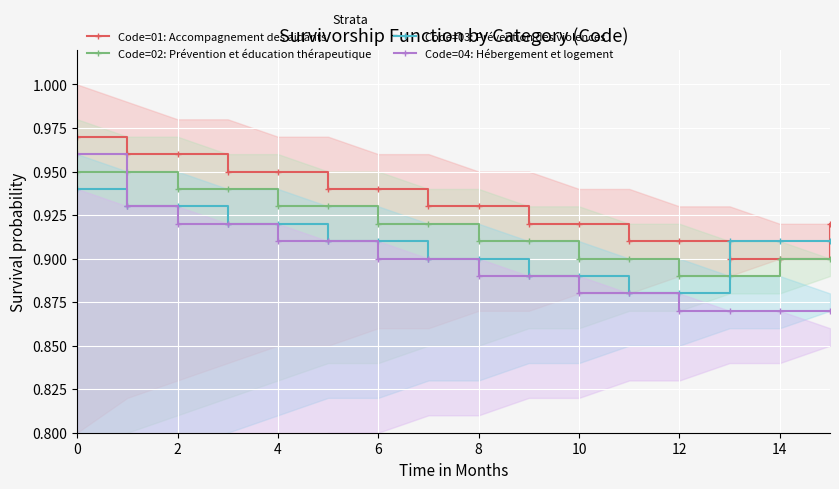

List the series in order of their peak value, lowest first.

Code=03: Prévention des violences, Code=02: Prévention et éducation thérapeutique, Code=04: Hébergement et logement, Code=01: Accompagnement des aidants